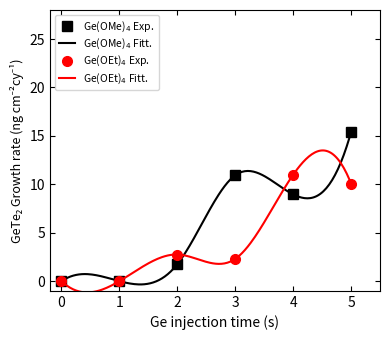

What is the spread (max minus min) of values at 5?

5.3